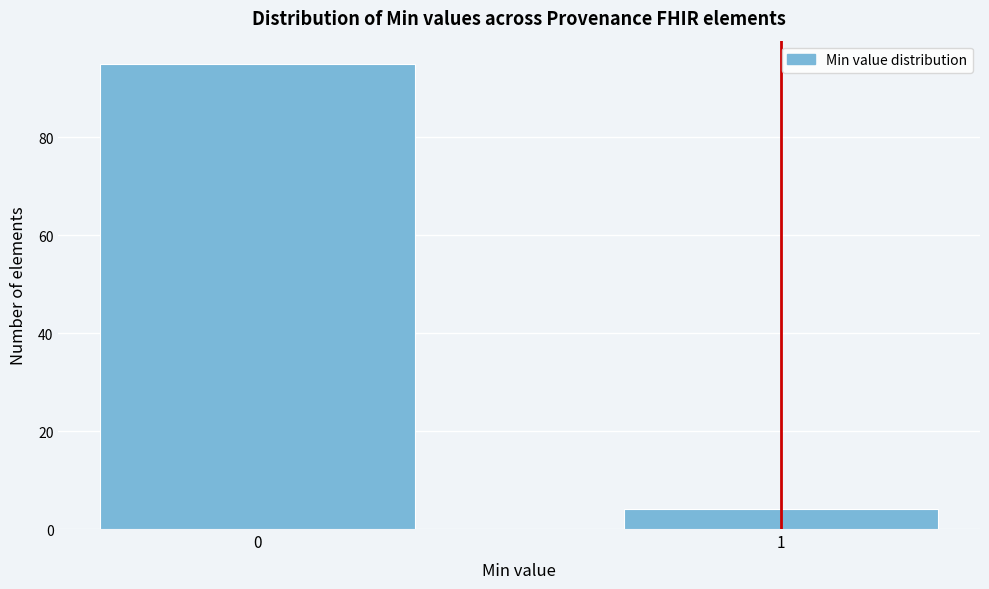

Reading right to left, list all the values displayed in this chart.

4	95